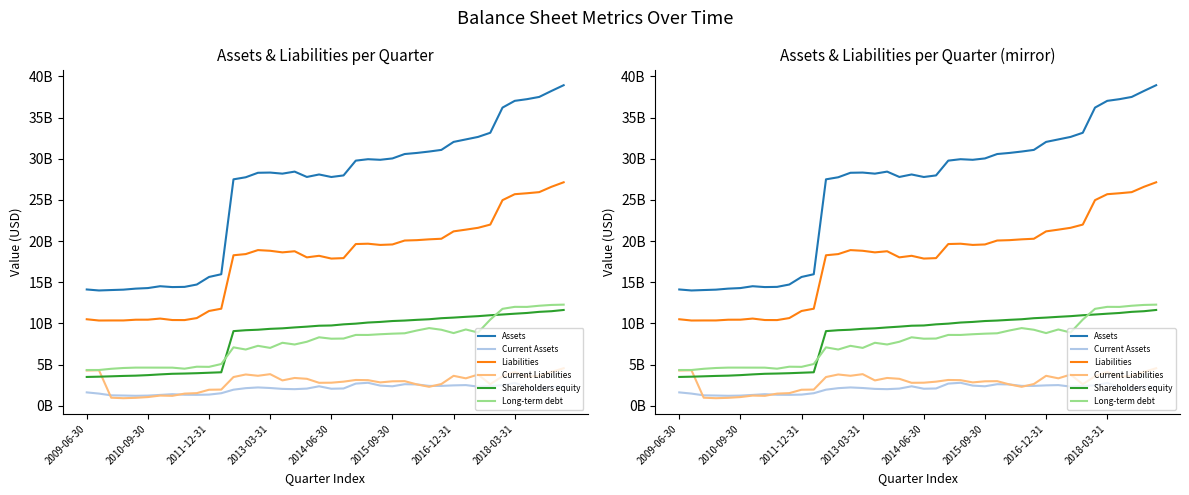

True or false: Liabilities has more than 0 interior local peaks.

True